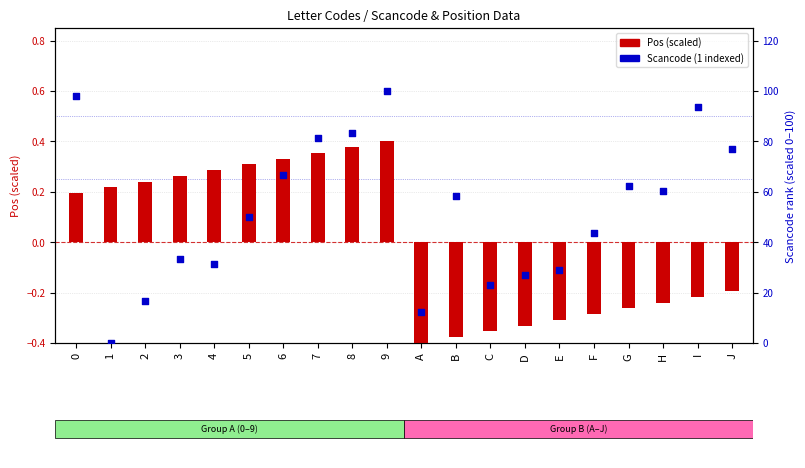

Is the value of Pos (scaled) at 4 greater than the value of Scancode (1 indexed) at I?

No